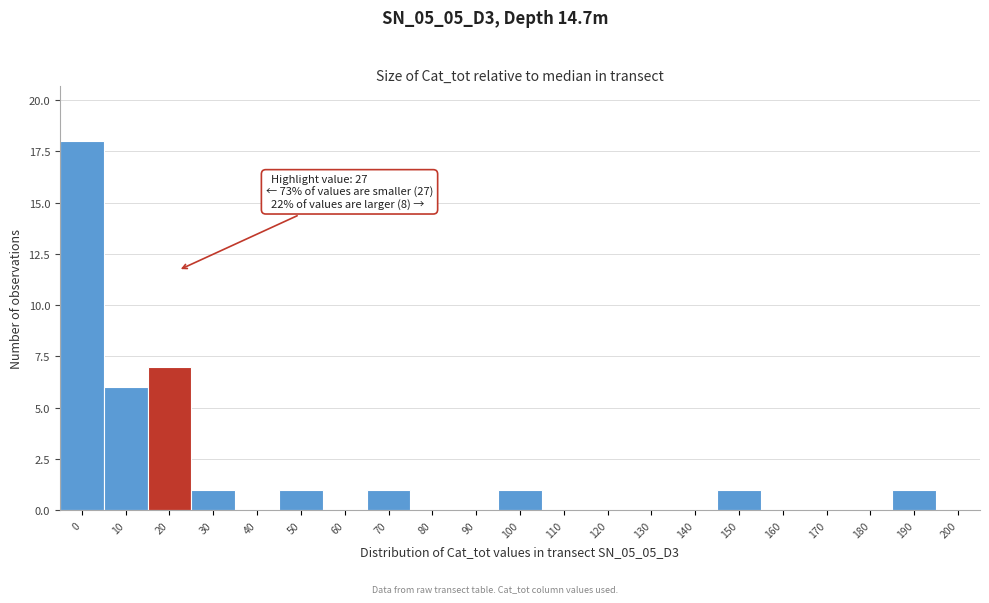

Reading left to right, list all the values displayed in this chart.

0=18	10=6	20=7	30=1	40=0	50=1	60=0	70=1	80=0	90=0	100=1	110=0	120=0	130=0	140=0	150=1	160=0	170=0	180=0	190=1	200=0